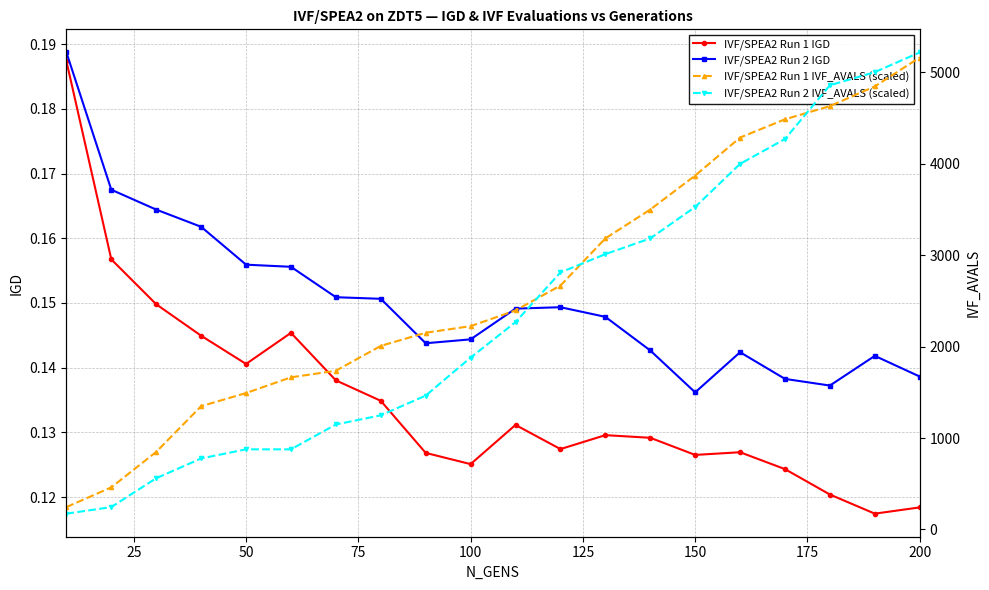

At which category does IVF/SPEA2 Run 1 IGD reach its first local valley?

50